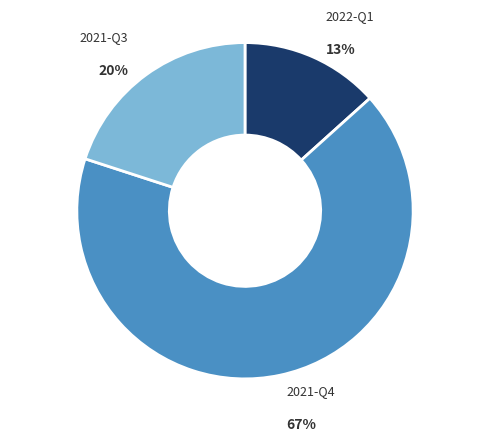

Is there any slice that represents more than half of the pie?

Yes